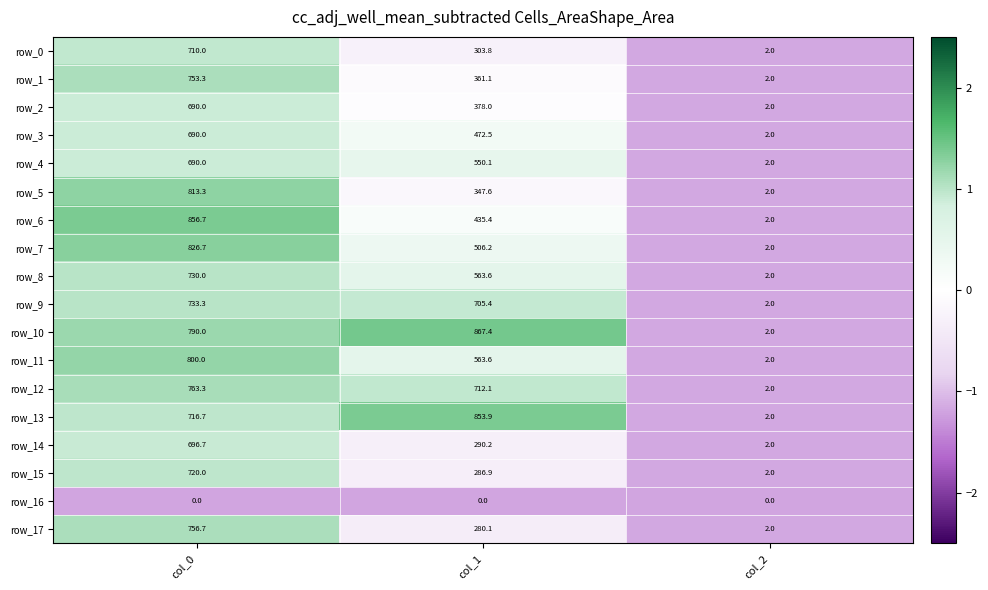

At which category is the sum across all series the highest?

col_0